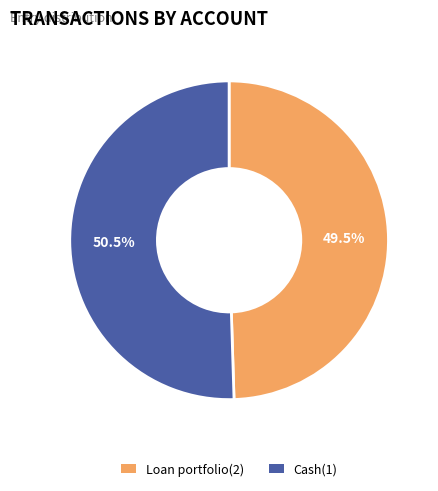

What percentage do Loan portfolio(2) and Cash(1) together represent?

100.0%